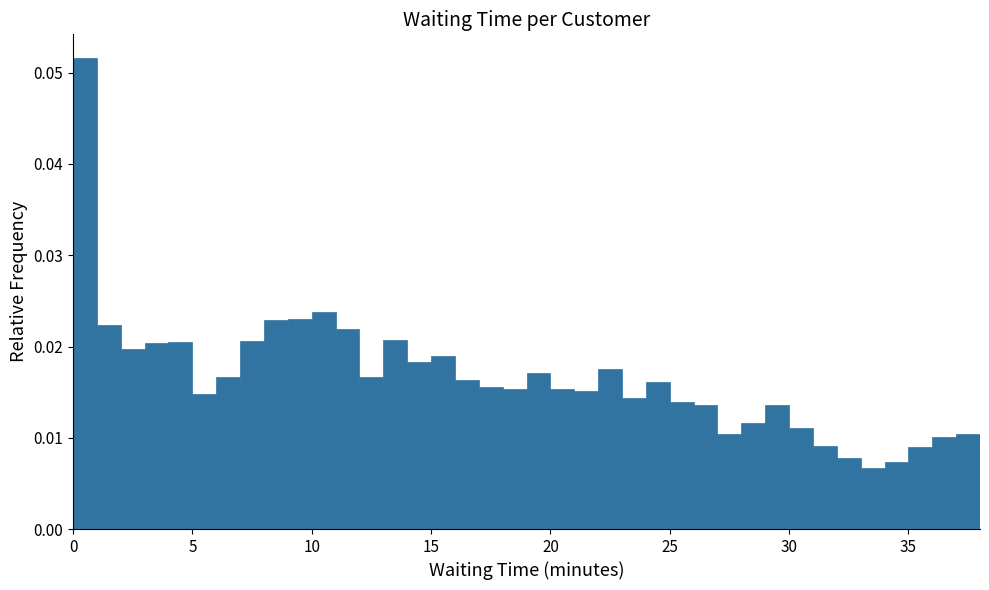

Read against the x-axis, roughly where is the centre of the tallest bar?

0.5